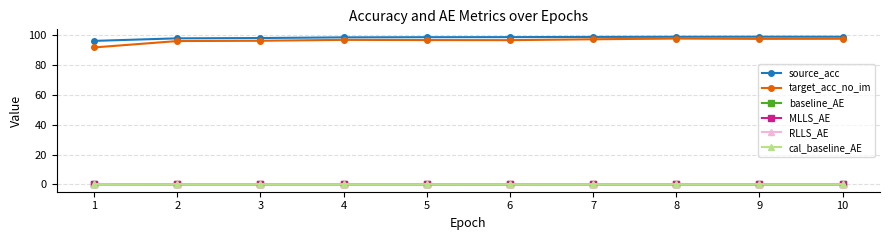

True or false: MLLS_AE and target_acc_no_im cross at least once.

False